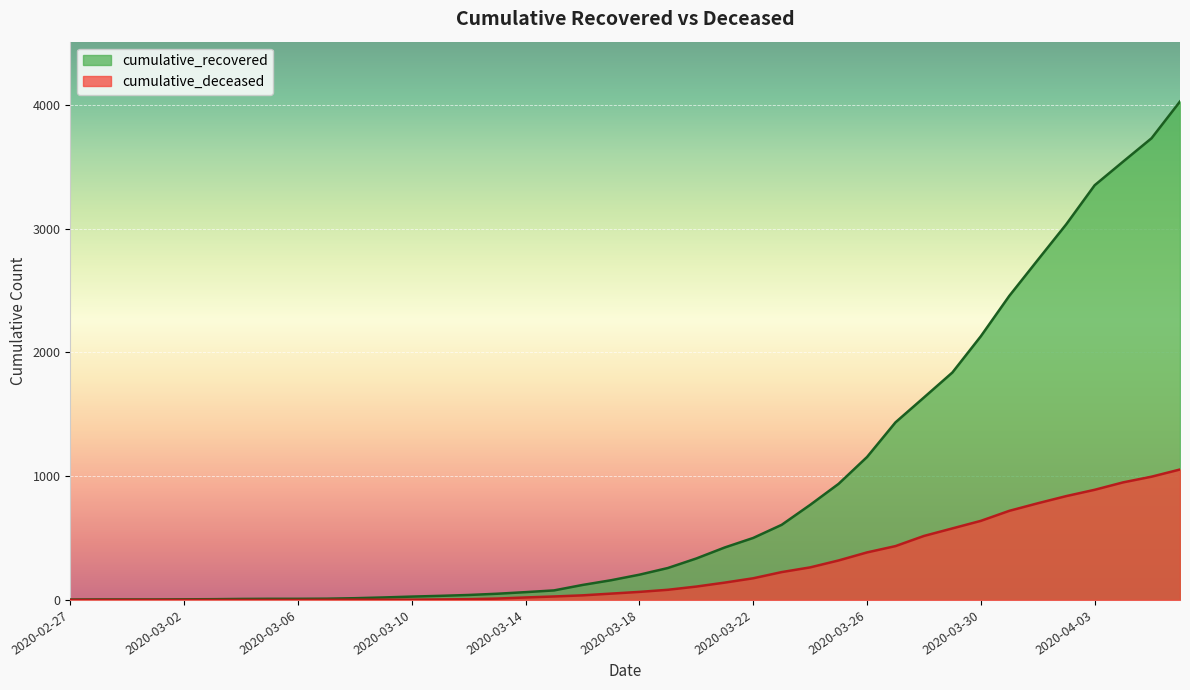

Rank the series at 2020-03-29 from highest to lowest value.

cumulative_recovered, cumulative_deceased